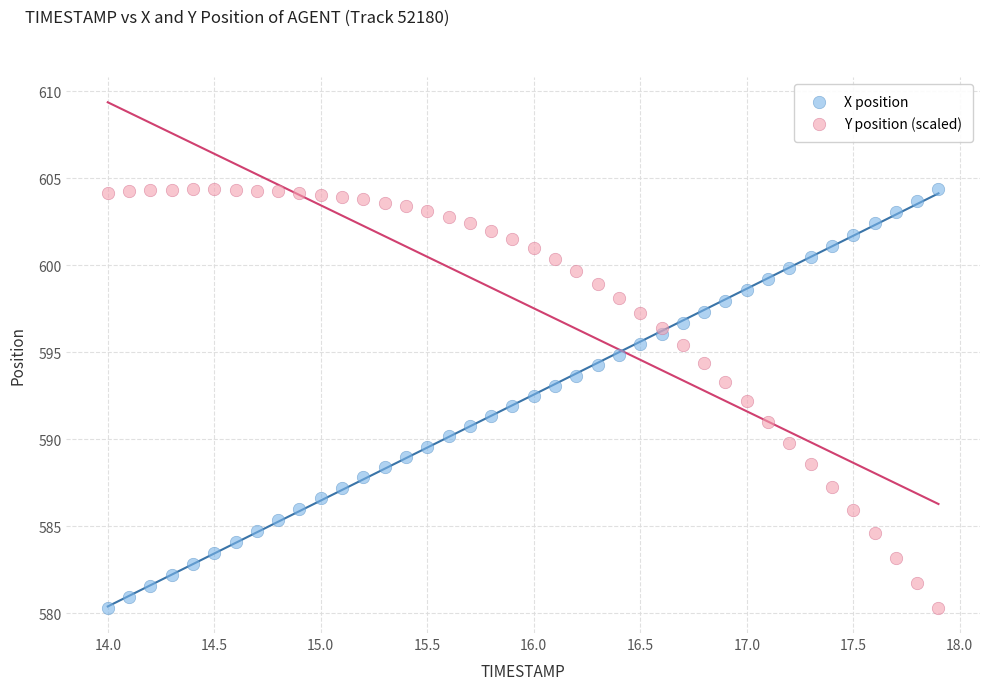

What are all the series names shown in the legend?

X position, Y position (scaled)